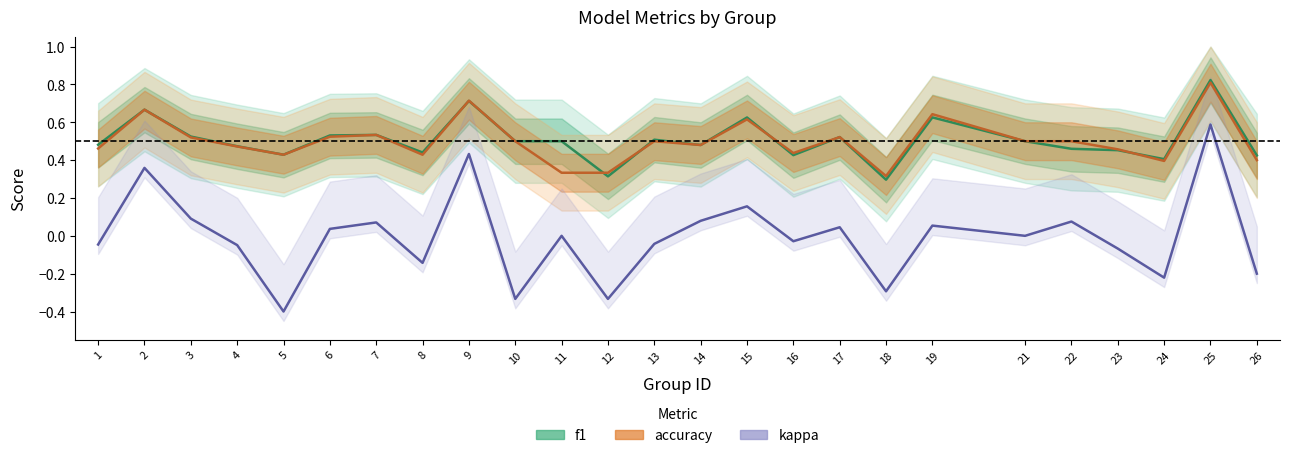

The kappa series shows 0.3 at 15. True or false?

False